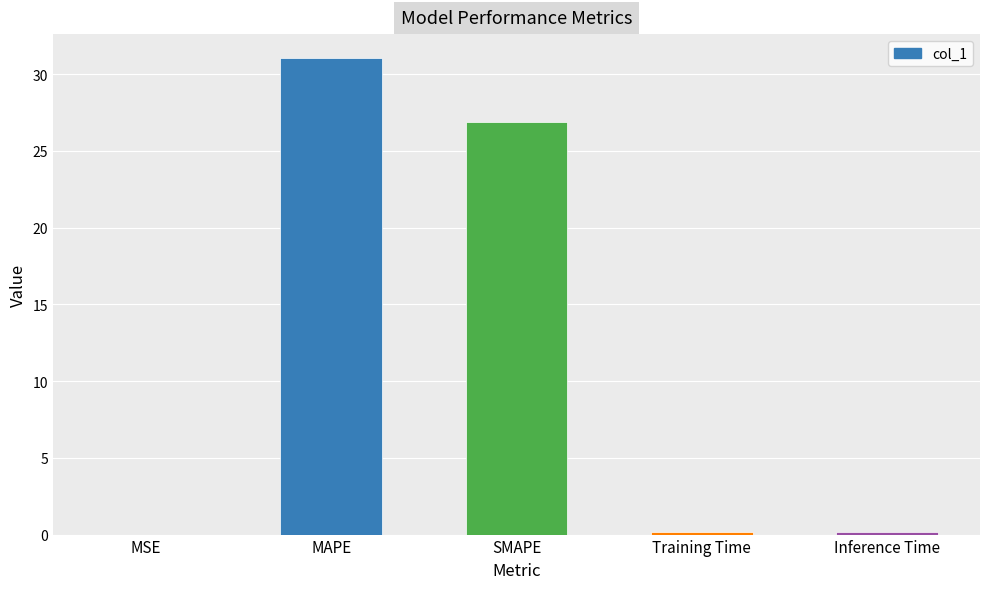

At which label is the value closest to 15?

SMAPE